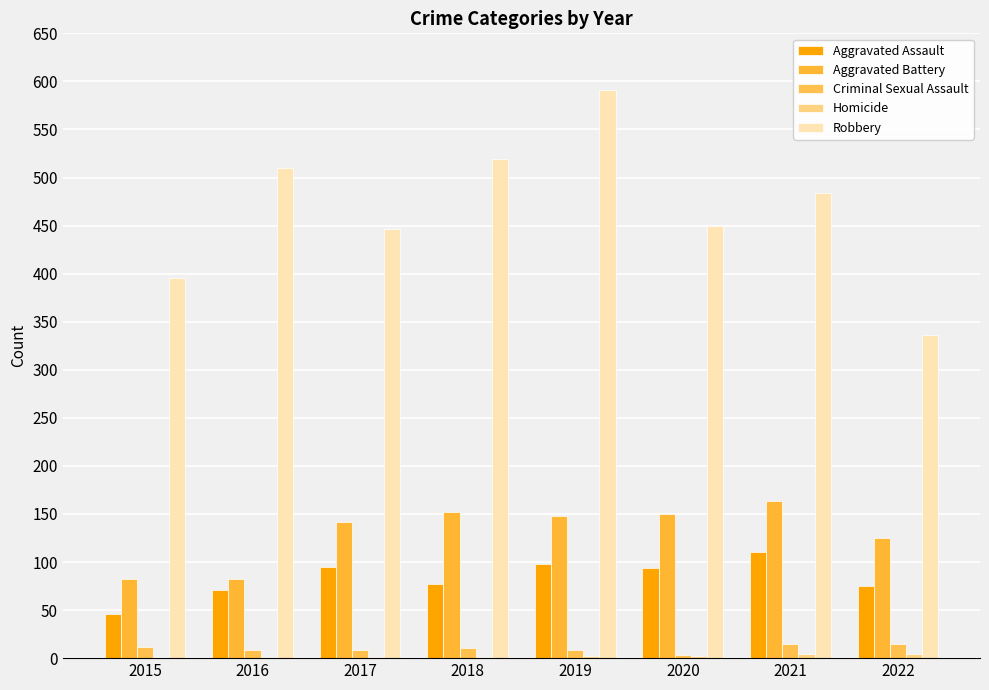

Count the number of data series in this chart.

5